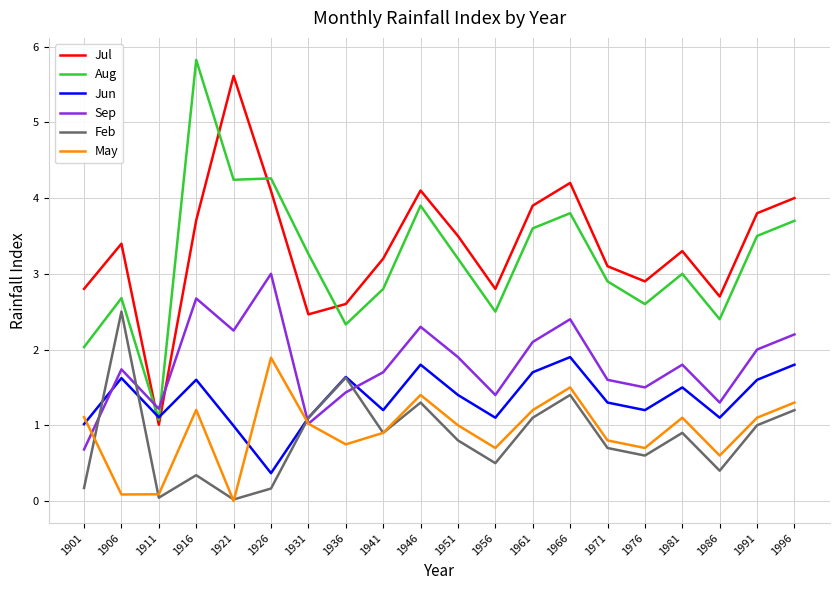

What is the total value across all series at 1976?

9.5